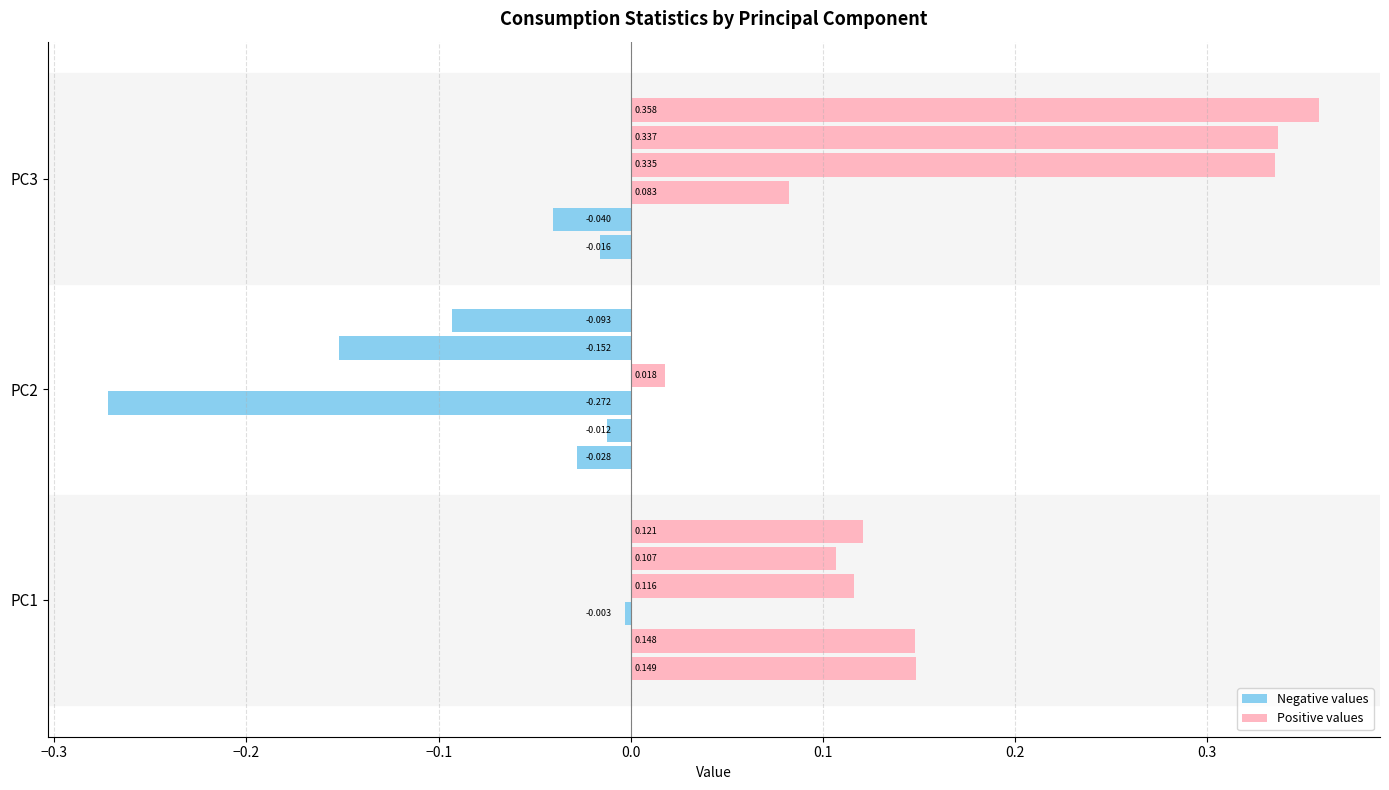

How many series are shown in this chart?

11